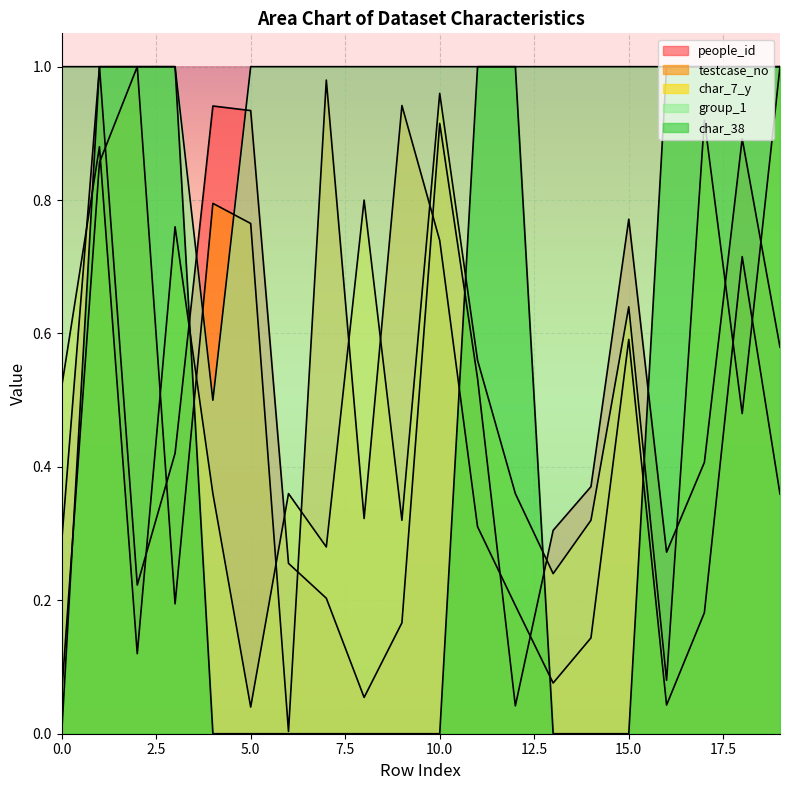

Which series has the widest spread of values?

char_38